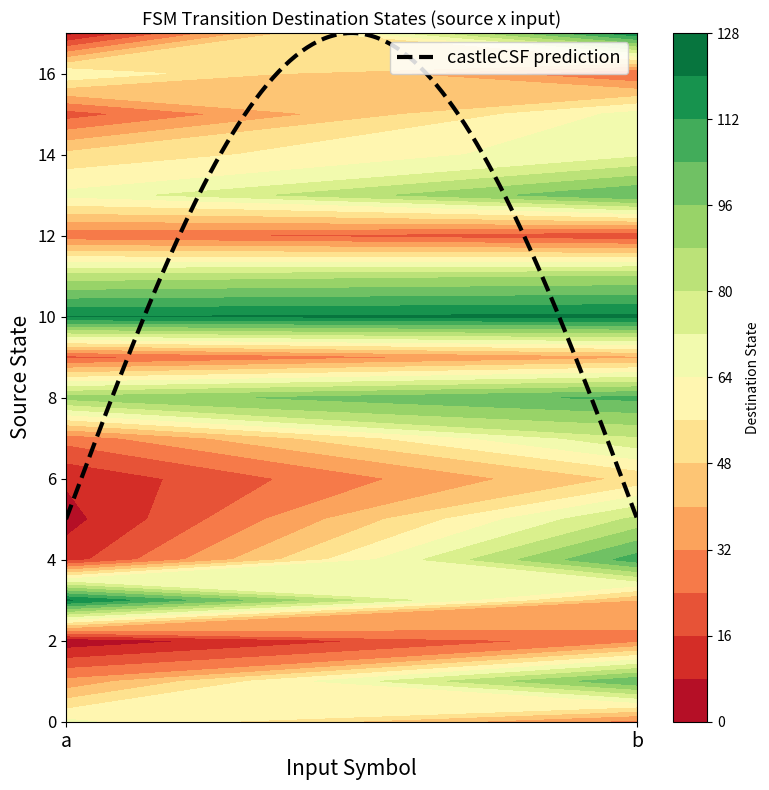

What is the minimum value for castleCSF prediction?

5.0